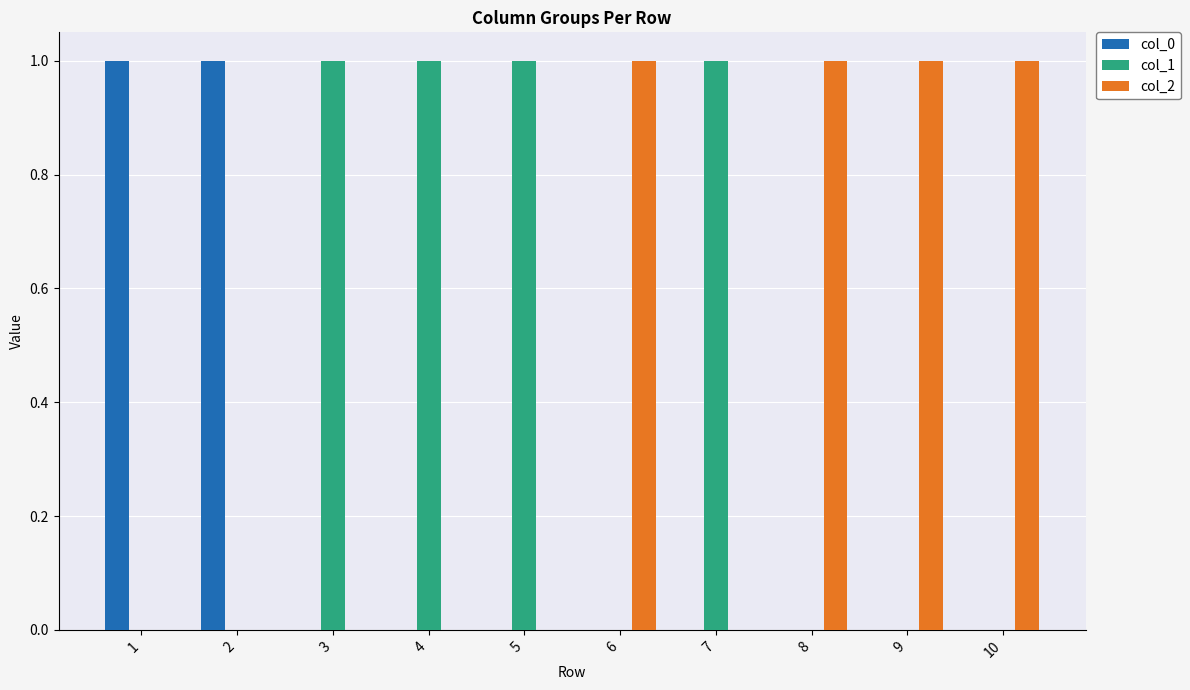

Reading left to right, transcribe all the data shown in this chart.

col_0: 1	1	0	0	0	0	0	0	0	0
col_1: 0	0	1	1	1	0	1	0	0	0
col_2: 0	0	0	0	0	1	0	1	1	1